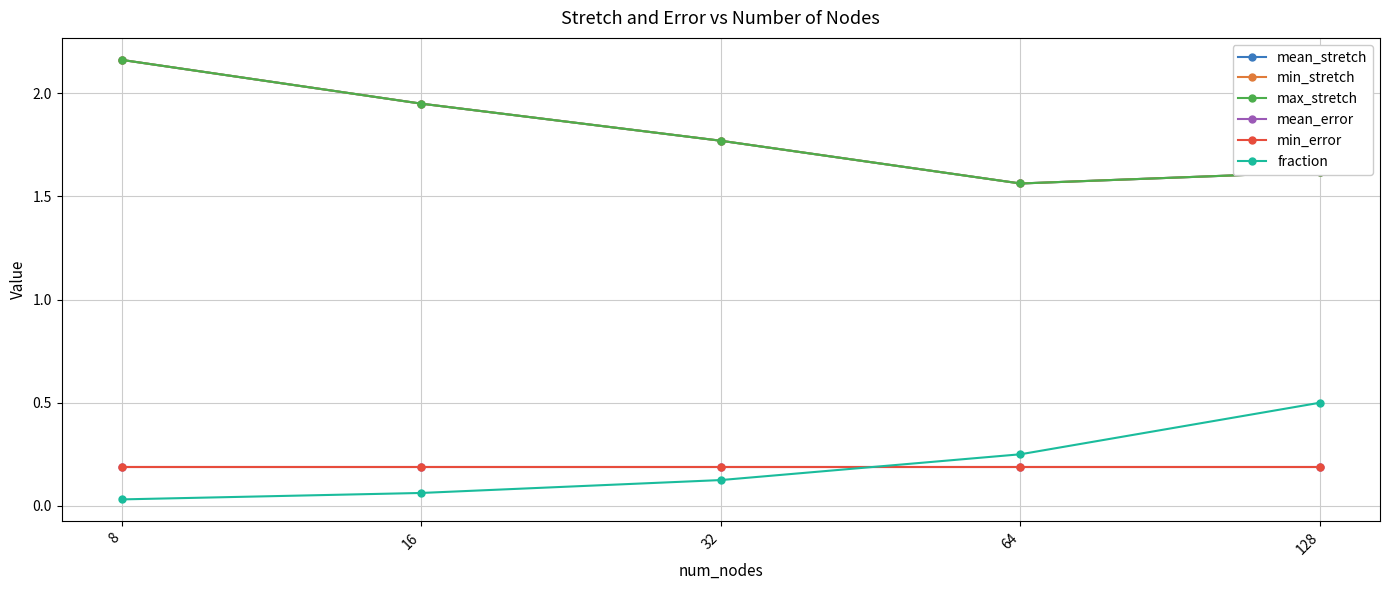

True or false: fraction and min_stretch intersect in this chart.

False